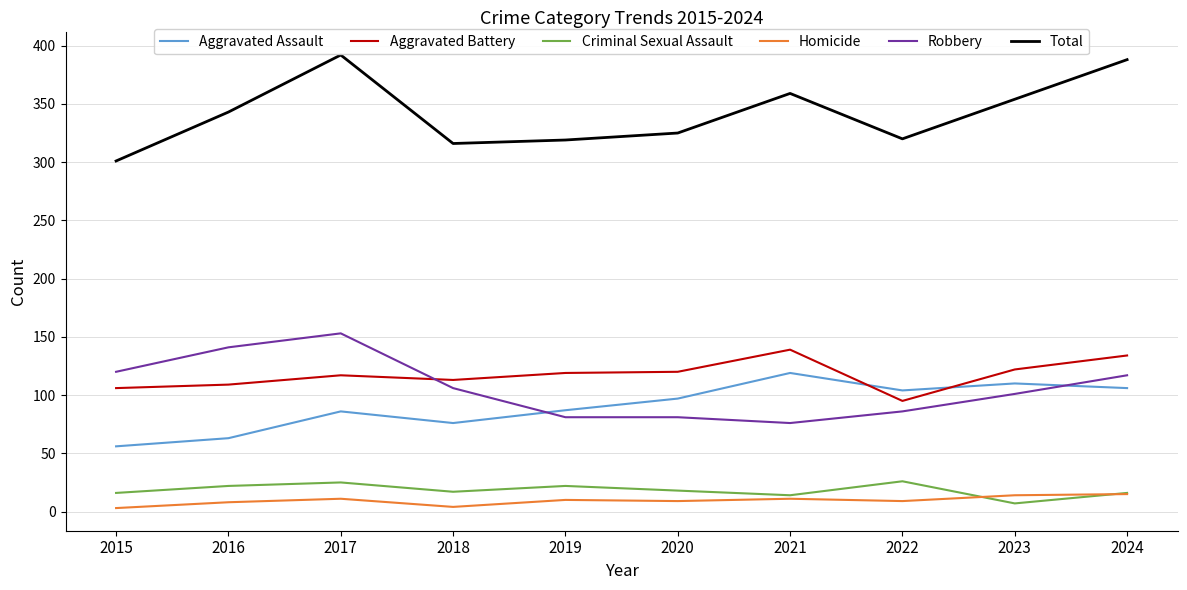

Which series changed the most between 2022 and 2024?

Total